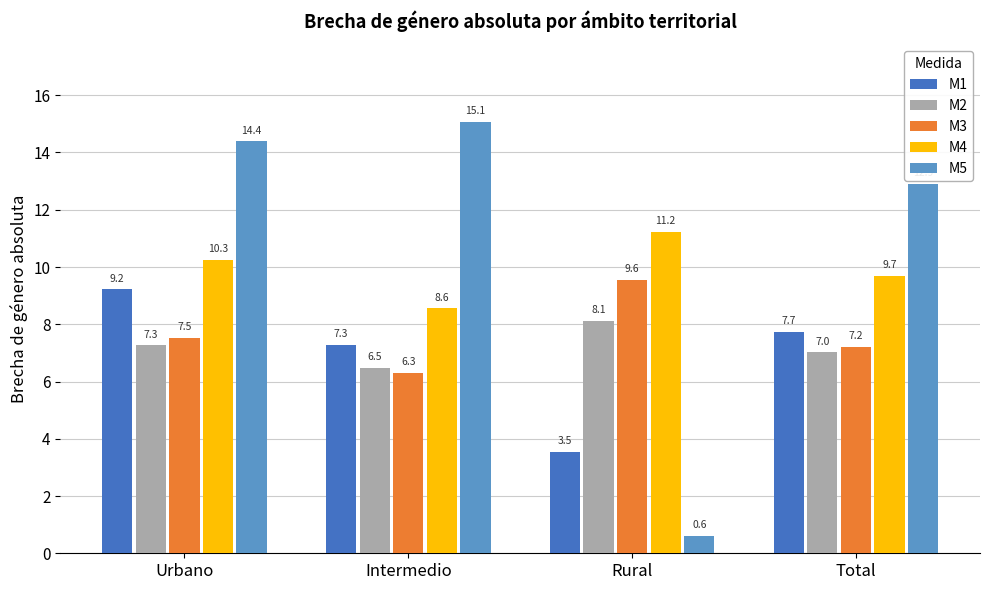

How many data points in M4 are above 10?

2